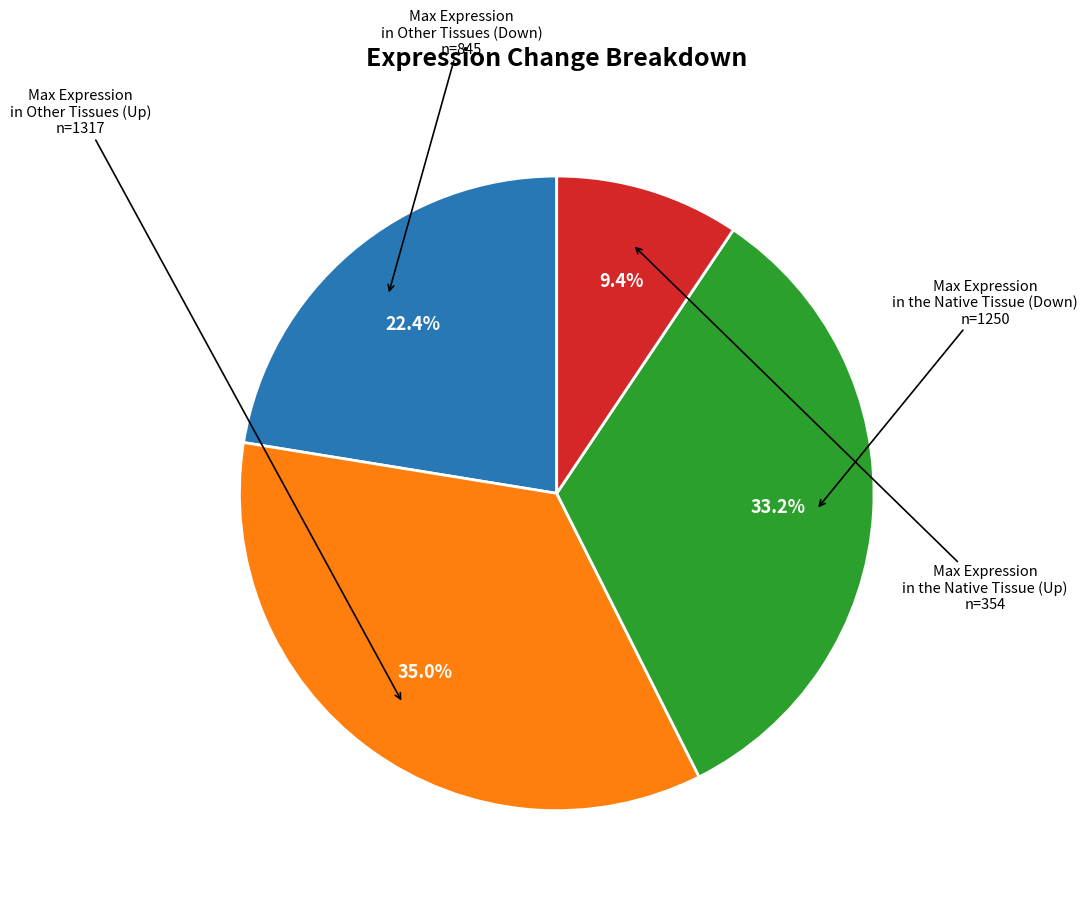

Is there a majority slice in this chart?

No